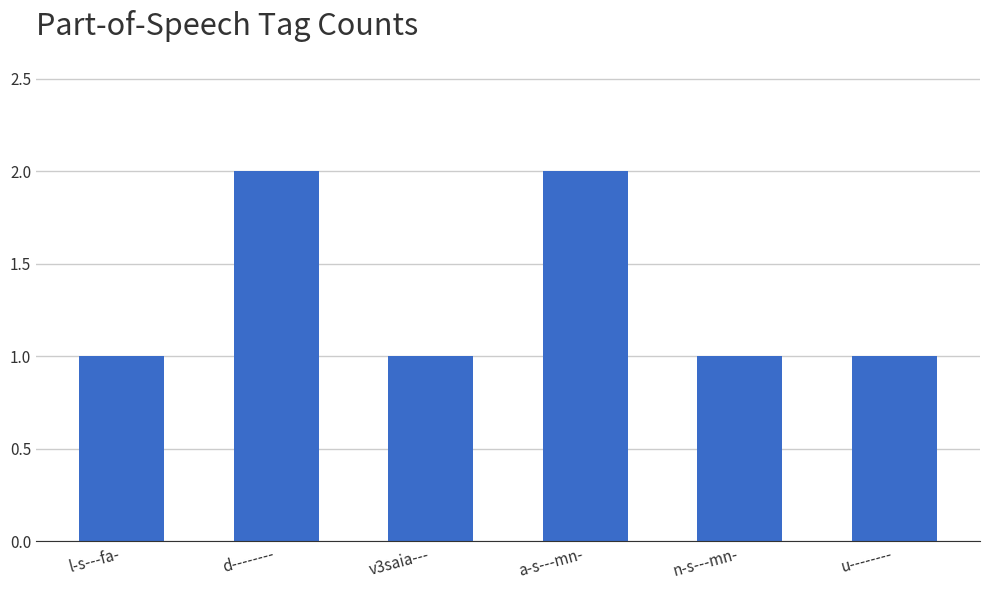

What is the smallest value displayed?

1